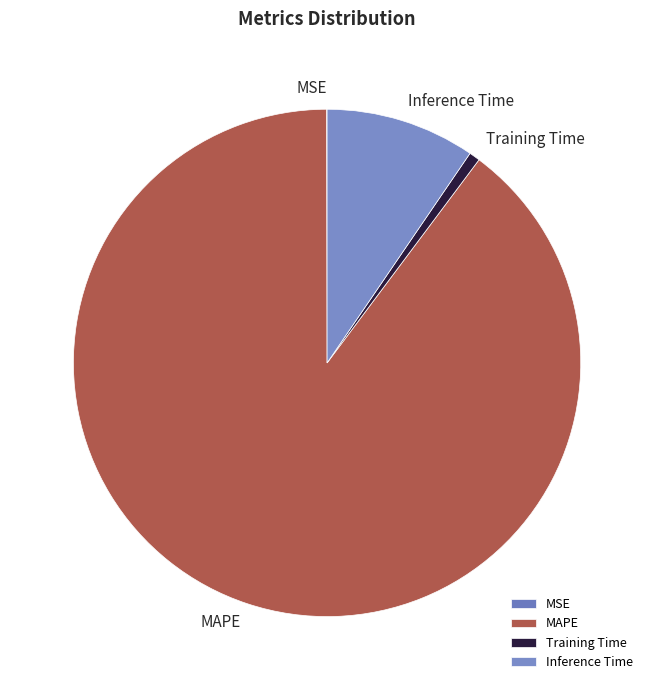

What is the largest slice in the pie chart?

MAPE